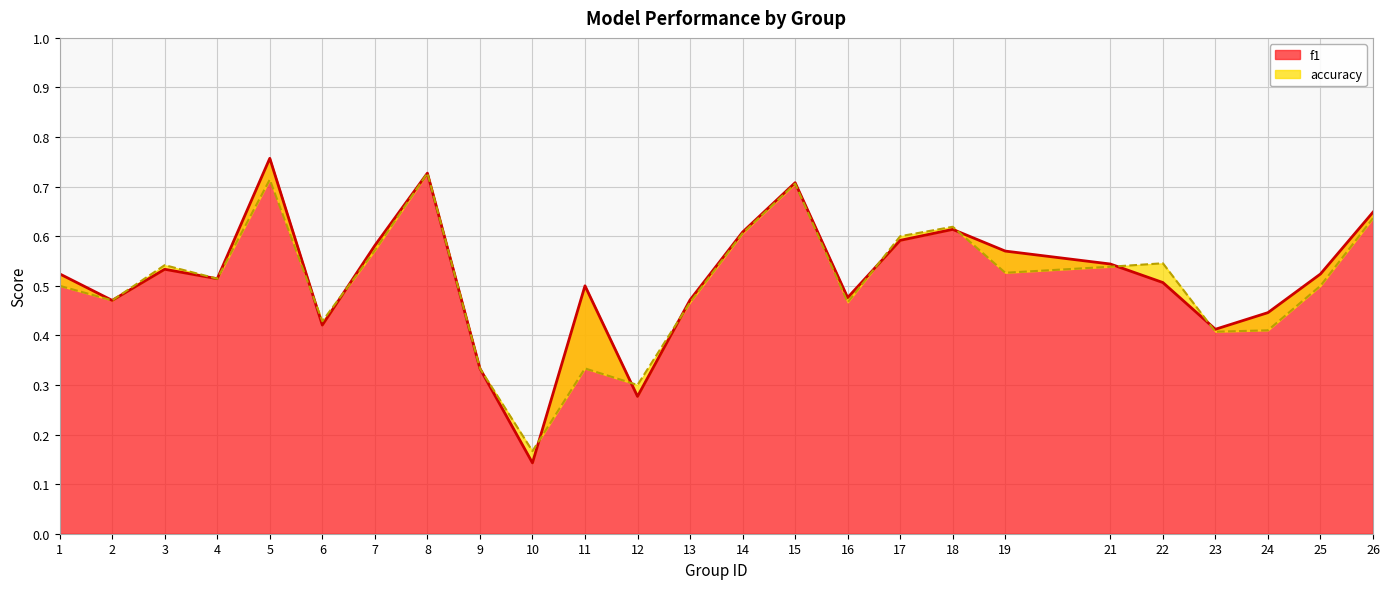

At which category does accuracy reach its first local peak?

3